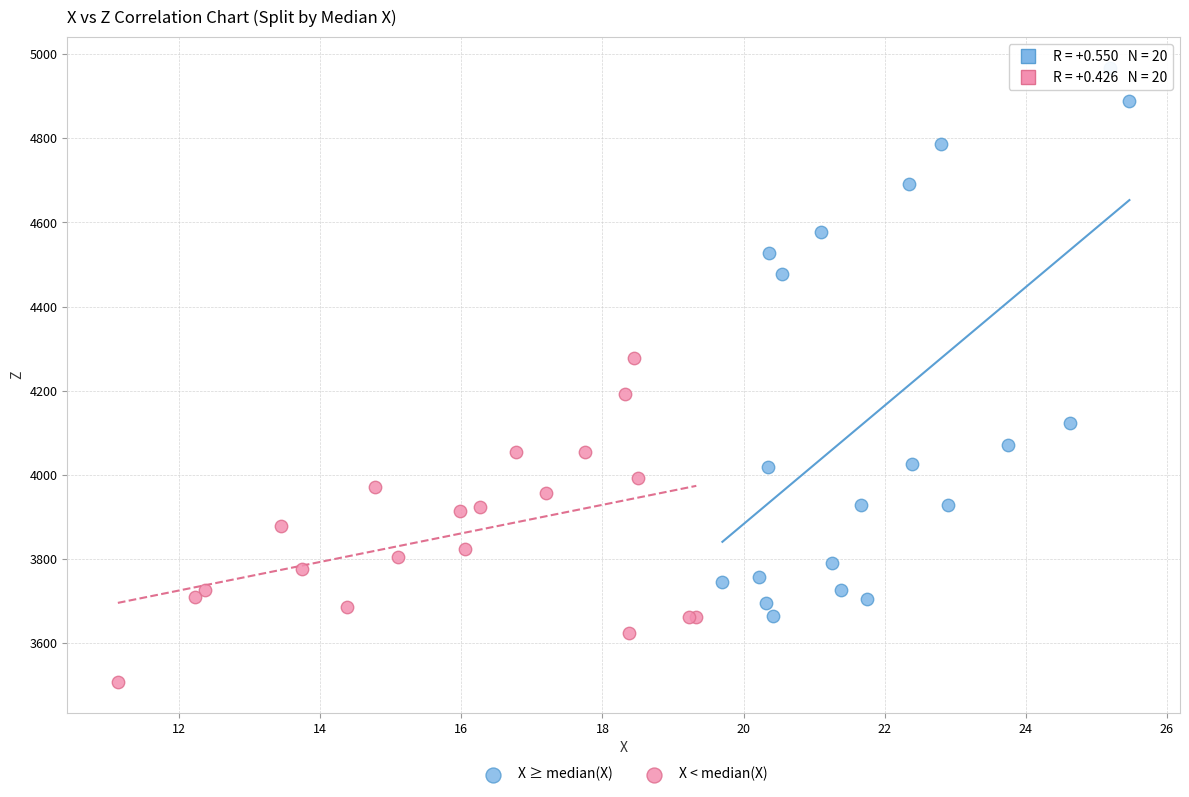

Which series has the largest Y range (max minus min)?

X ≥ median(X)